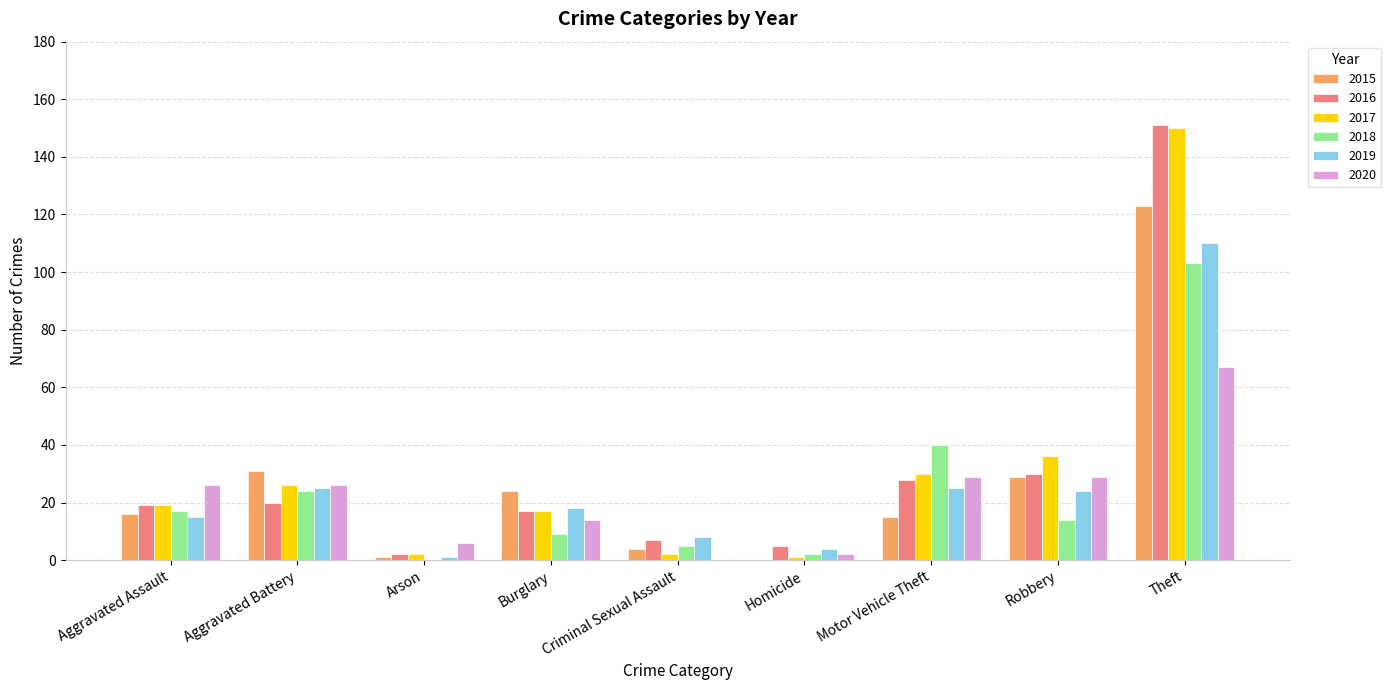

Read the 2015 value at Theft, to the nearest 50.

100